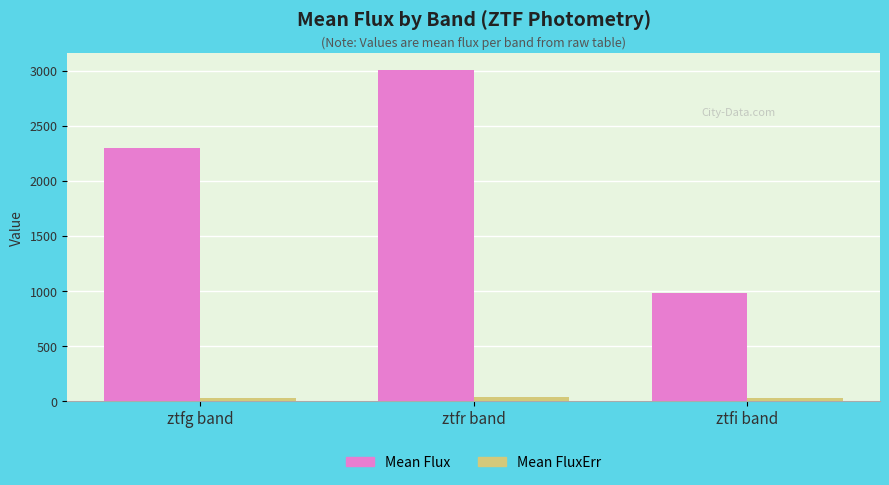

What is the difference between the second highest and minimum values in the Mean Flux series?

1310.9